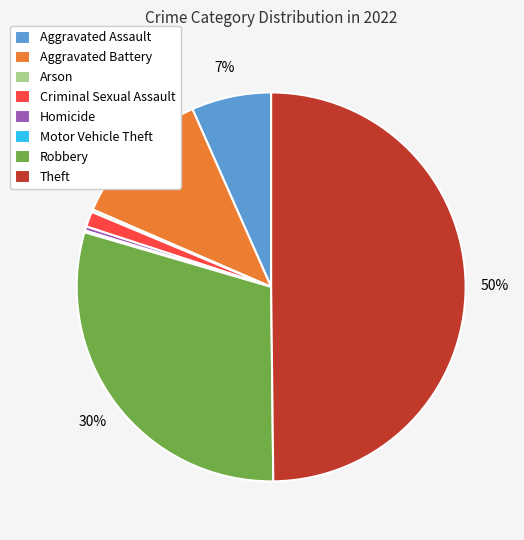

True or false: Aggravated Assault accounts for 12% of the total.

False